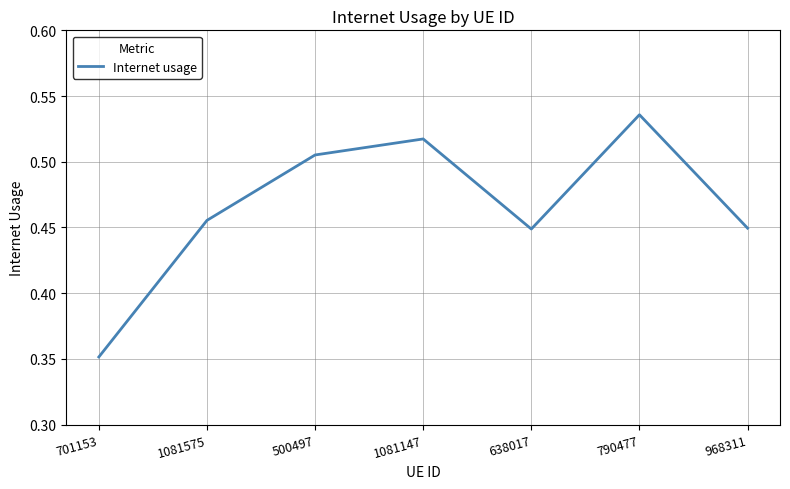

How many interior local peaks (higher than both neighbors) does the data have?

2